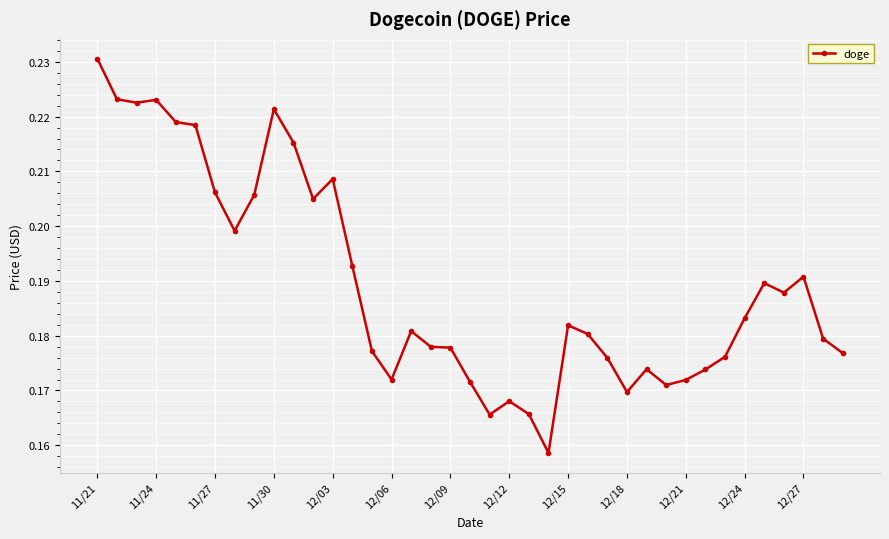

How many values are between 0 and 1?

39